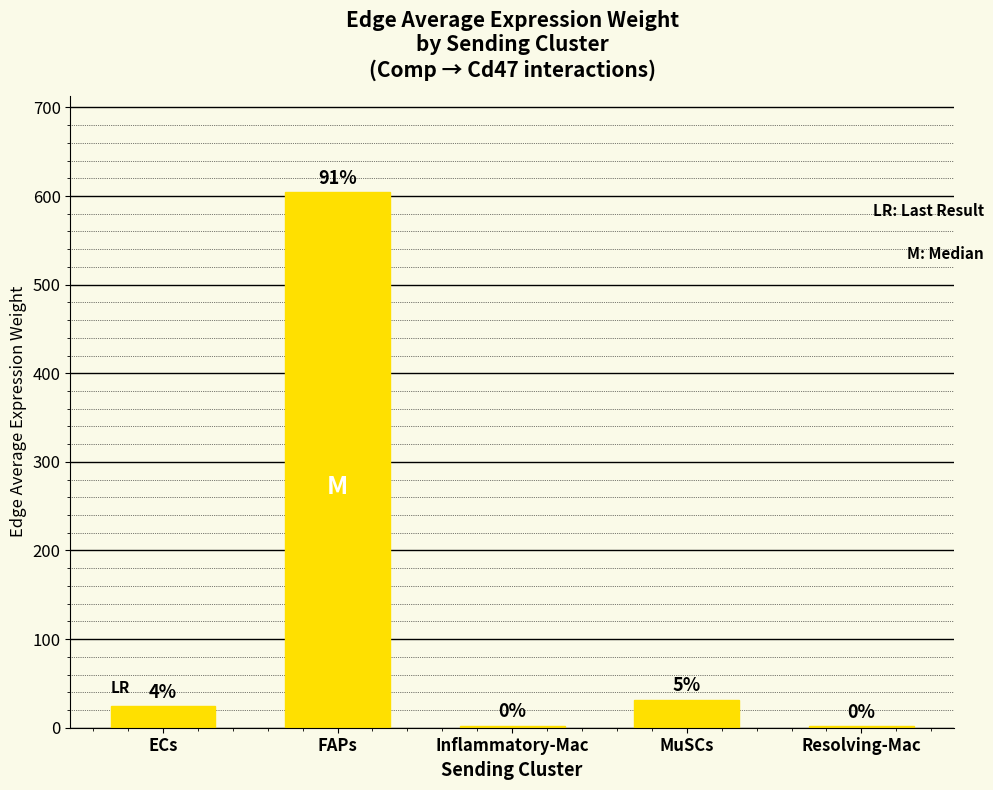

Reading left to right, extract all data points from this chart.

ECs=24.2	FAPs=604.4	Inflammatory-Mac=2.3	MuSCs=31.4	Resolving-Mac=1.5